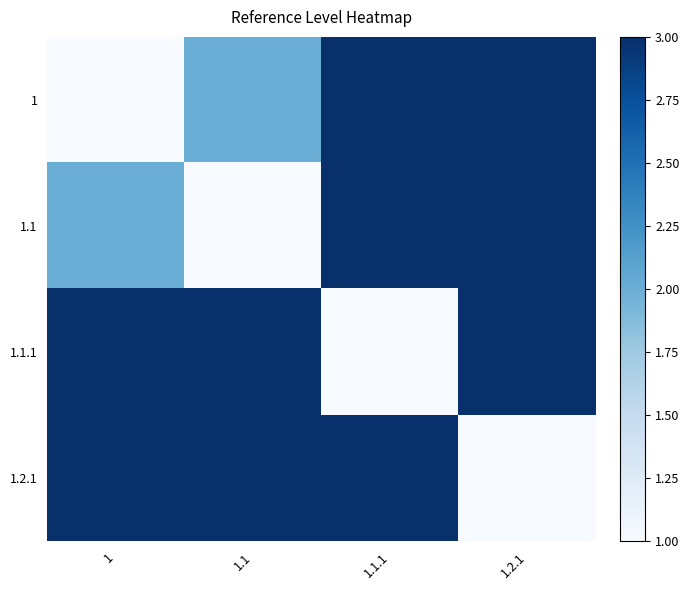

At how many categories does at least one series exceed 1?

4